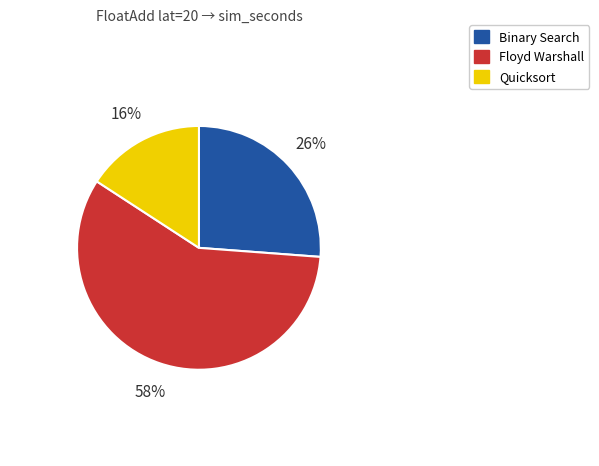

Is the sum of Quicksort and Floyd Warshall greater than half?

Yes